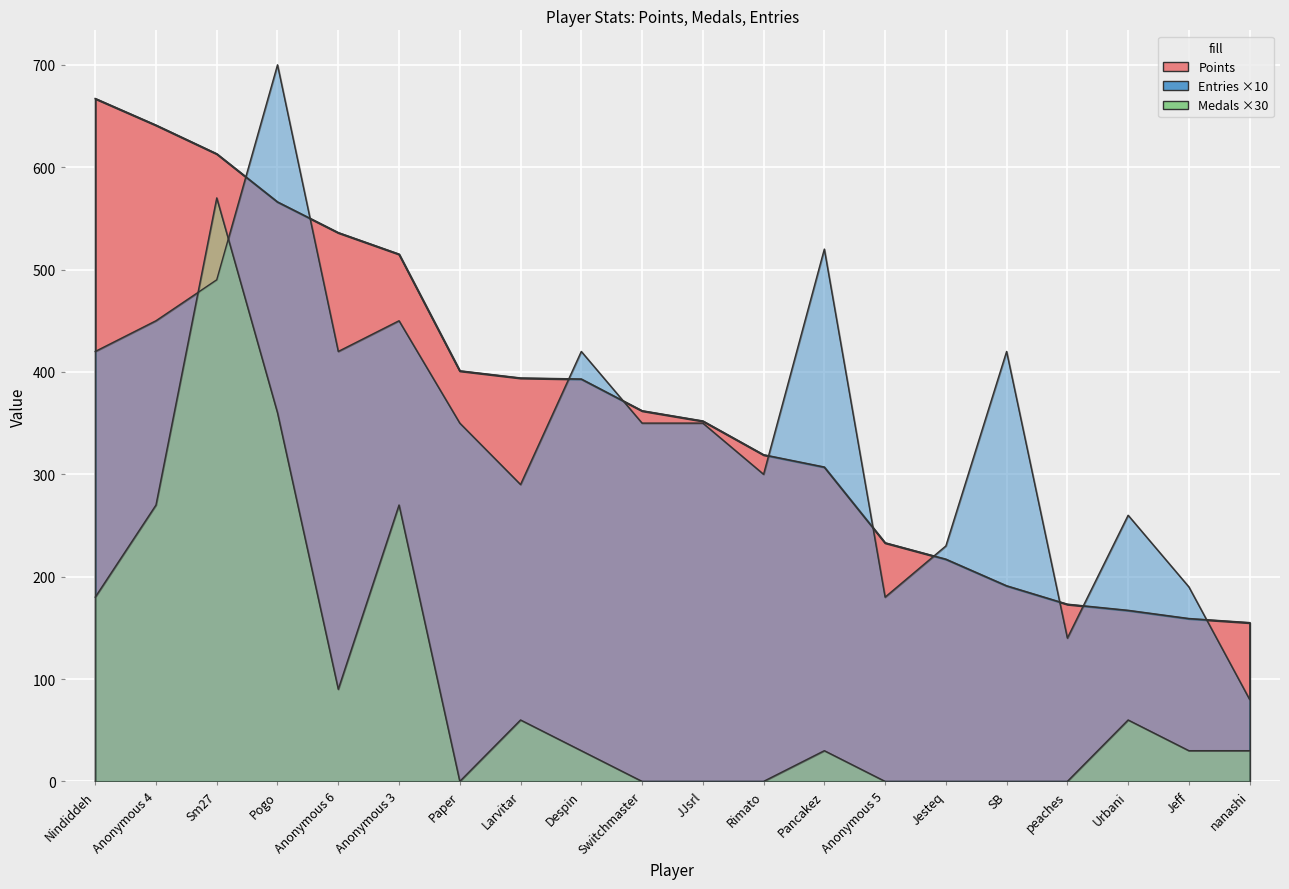

At which label does Medals first exceed 30?

Nindiddeh